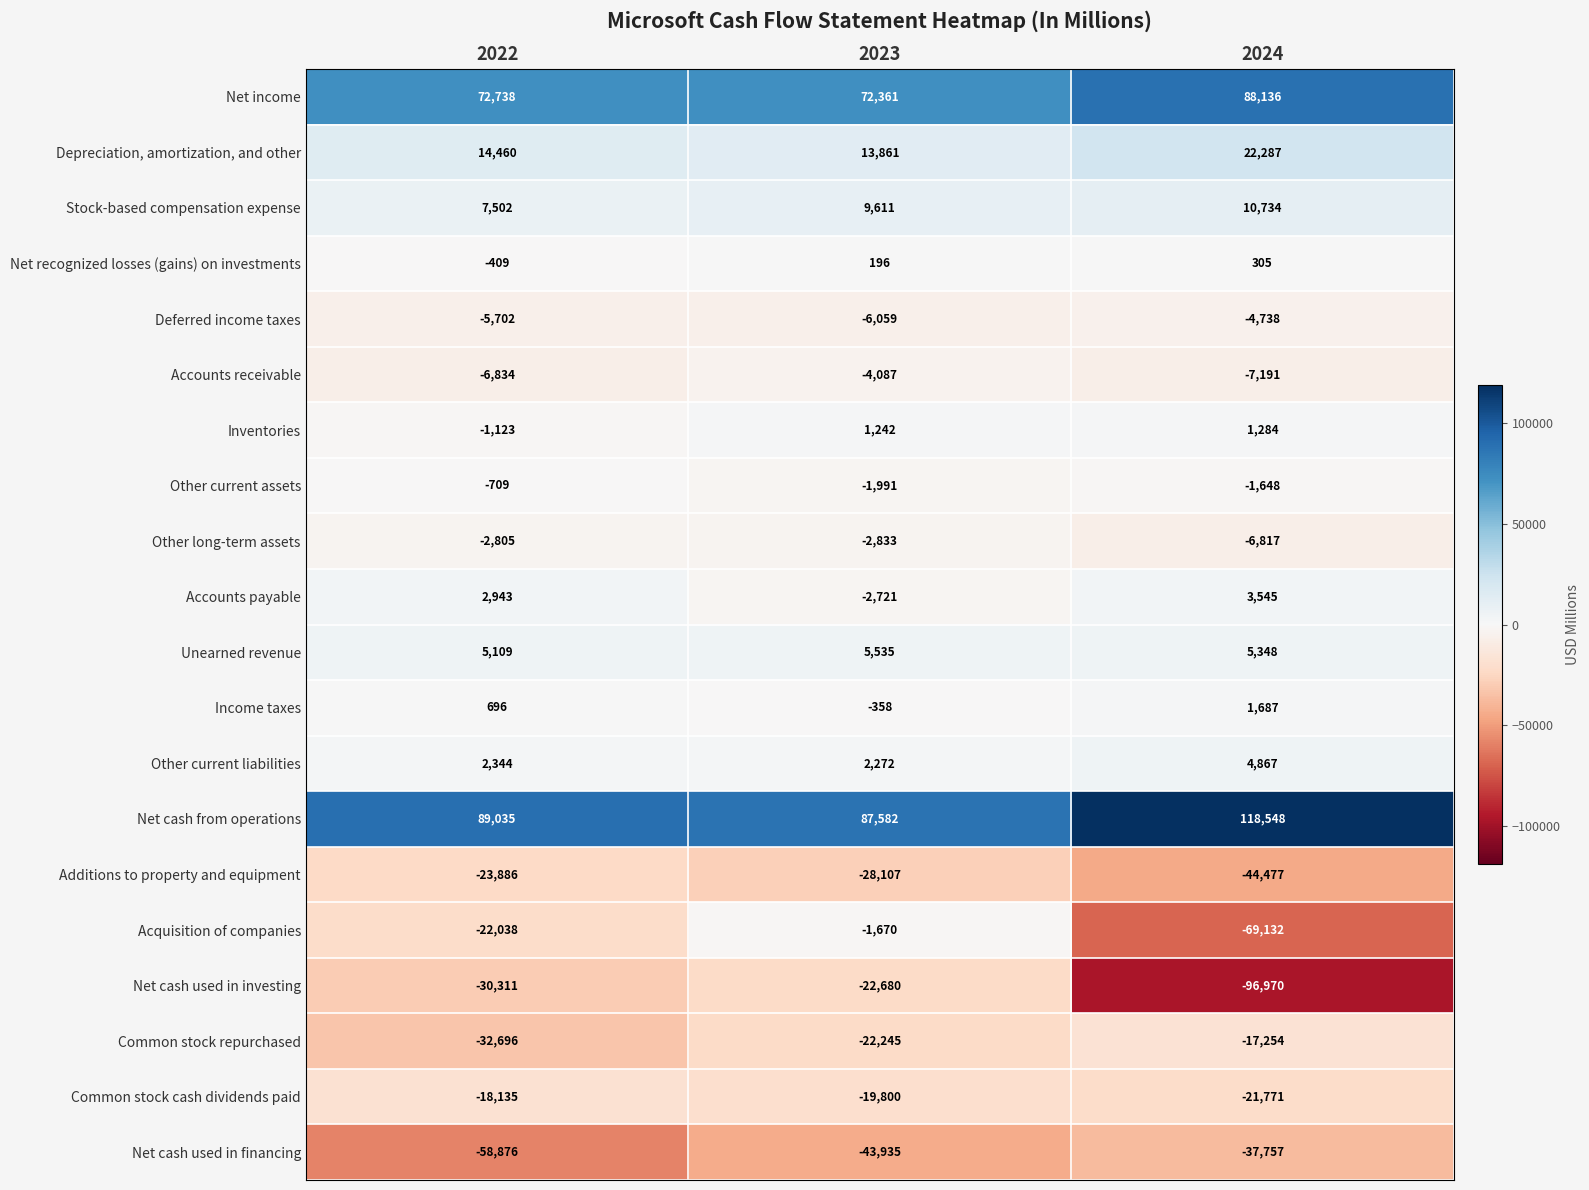

What is the approximate value of Unearned revenue at 2023?

5535